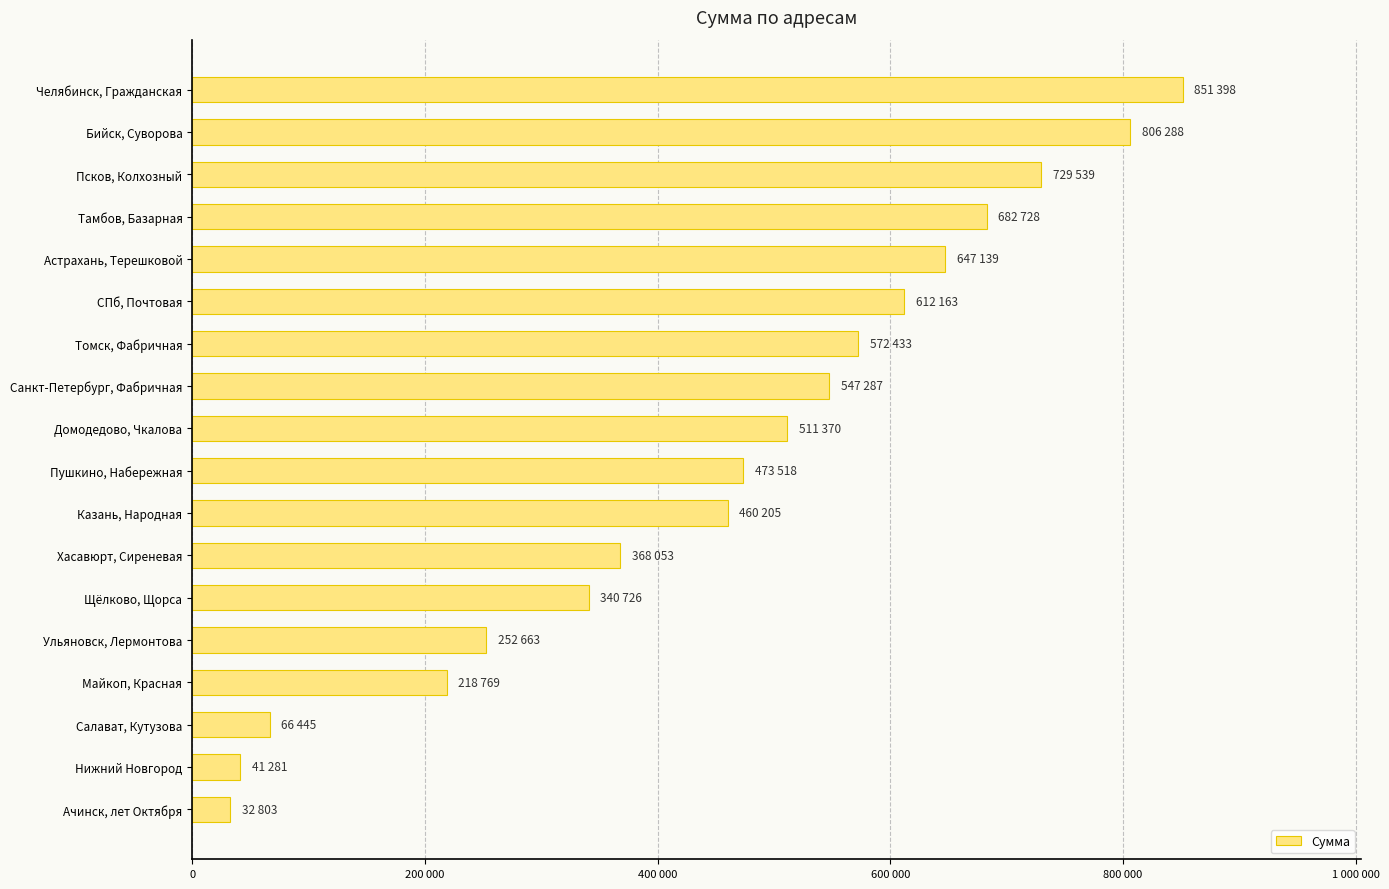

List the labels in order of value, smallest first.

Ачинск, лет Октября, Нижний Новгород, Салават, Кутузова, Майкоп, Красная, Ульяновск, Лермонтова, Щёлково, Щорса, Хасавюрт, Сиреневая, Казань, Народная, Пушкино, Набережная, Домодедово, Чкалова, Санкт-Петербург, Фабричная, Томск, Фабричная, СПб, Почтовая, Астрахань, Терешковой, Тамбов, Базарная, Псков, Колхозный, Бийск, Суворова, Челябинск, Гражданская